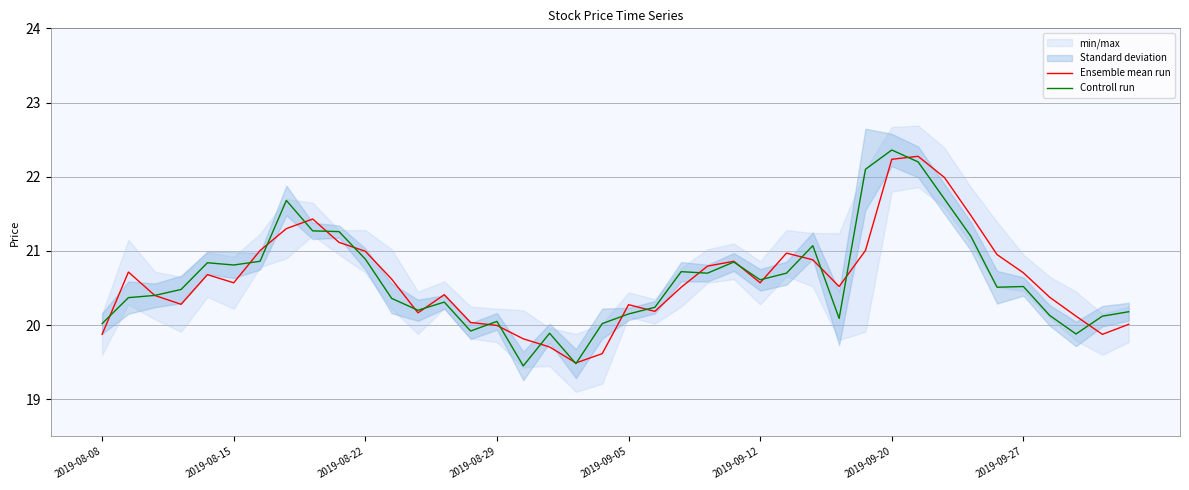

Which series has the largest total across all categories?

Ensemble mean run